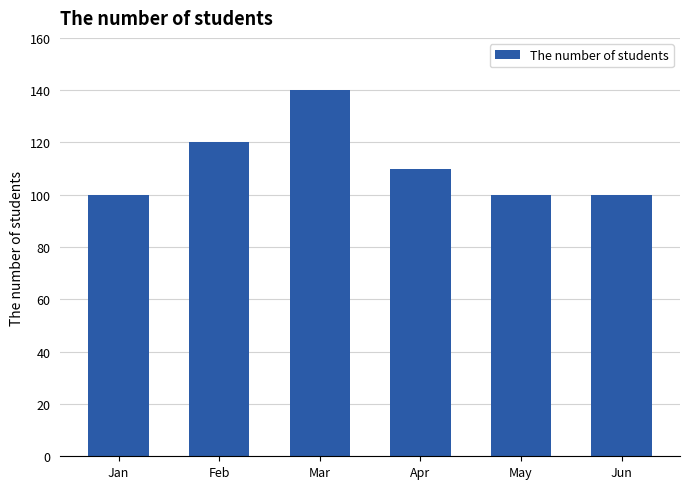

What is the minimum value shown in the chart?

100